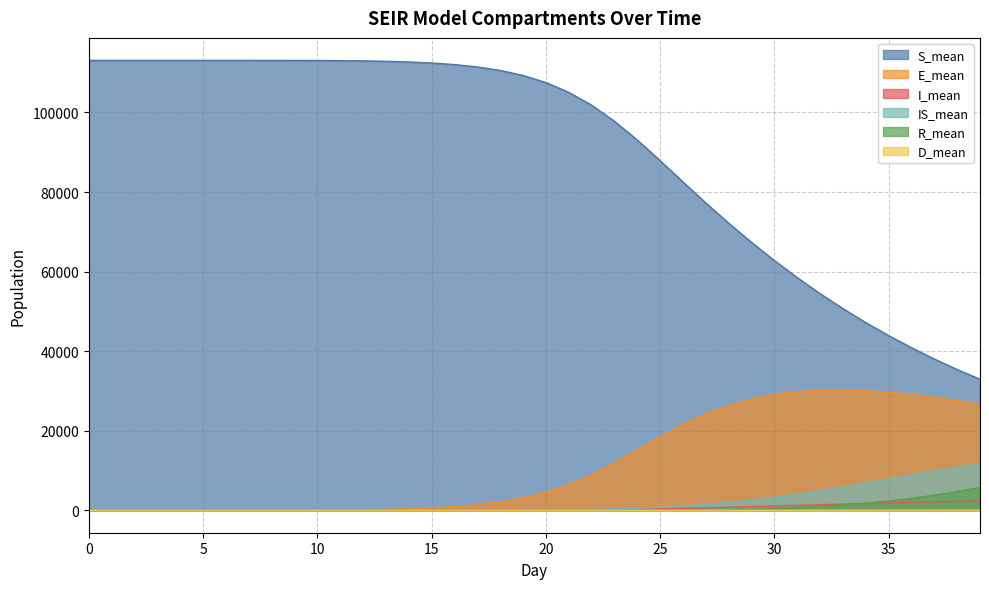

Reading left to right, transcribe all the data shown in this chart.

S_mean: 0=113093.0	1=113093.0	2=113093.0	3=113093.0	4=113093.0	5=113093.0	6=113092.9	7=113092.0	8=113088.4	9=113079.5	10=113060.7	11=113025.1	12=112962.7	13=112858.9	14=112692.6	15=112432.7	16=112037.6	17=111445.4	18=110572.9	19=109307.9	20=107521.5	21=105070.8	22=101843.1	23=97808.6	24=93077.6	25=87892.6	26=82542.6	27=77260.0	28=72179.5	29=67345.3	30=62775.5	31=58480.6	32=54455.4	33=50692.3	34=47181.2	35=43907.3	36=40858.1	37=38017.1	38=35376.9	39=32918.1
E_mean: 0=0.0	1=0.0	2=0.0	3=0.0	4=0.0	5=0.0	6=0.1	7=1.0	8=4.4	9=12.8	10=30.2	11=62.1	12=117.0	13=206.5	14=347.9	15=565.3	16=891.4	17=1374.6	18=2079.1	19=3089.9	20=4498.3	21=6400.8	22=8845.2	23=11799.3	24=15087.1	25=18427.7	26=21527.4	27=24178.7	28=26304.5	29=27926.2	30=29087.5	31=29829.6	32=30213.7	33=30285.5	34=30098.6	35=29694.7	36=29115.4	37=28400.2	38=27572.2	39=26664.8
I_mean: 0=0.0	1=0.0	2=0.0	3=0.0	4=0.0	5=0.0	6=0.0	7=0.0	8=0.0	9=0.0	10=0.1	11=0.3	12=0.7	13=1.5	14=2.9	15=5.2	16=9.0	17=14.8	18=23.8	19=37.3	20=57.5	21=86.5	22=127.7	23=184.3	24=260.0	25=355.5	26=470.2	27=602.0	28=748.7	29=903.8	30=1064.6	31=1226.8	32=1387.8	33=1546.0	34=1699.5	35=1846.4	36=1984.4	37=2112.7	38=2232.7	39=2342.5
IS_mean: 0=0.0	1=0.0	2=0.0	3=0.0	4=0.0	5=0.0	6=0.0	7=0.0	8=0.0	9=0.0	10=0.0	11=0.2	12=0.5	13=1.3	14=2.7	15=5.5	16=10.4	17=18.8	18=32.7	19=54.8	20=89.5	21=142.1	22=219.1	23=333.4	24=496.3	25=722.8	26=1027.7	27=1426.1	28=1923.6	29=2526.0	30=3230.3	31=4026.7	32=4903.6	33=5841.0	34=6822.2	35=7827.7	36=8833.4	37=9828.3	38=10793.7	39=11716.7
R_mean: 0=0.0	1=0.0	2=0.0	3=0.0	4=0.0	5=0.0	6=0.0	7=0.0	8=0.0	9=0.0	10=0.0	11=0.0	12=0.0	13=0.1	14=0.1	15=0.2	16=0.4	17=0.8	18=1.5	19=2.8	20=5.0	21=9.0	22=15.4	23=25.7	24=42.0	25=66.8	26=104.1	27=158.1	28=235.5	29=344.7	30=496.9	31=702.1	32=972.8	33=1322.5	34=1765.4	35=2313.7	36=2981.3	37=3770.4	38=4688.2	39=5737.7
D_mean: 0=0.0	1=0.0	2=0.0	3=0.0	4=0.0	5=0.0	6=0.0	7=0.0	8=0.0	9=0.0	10=0.0	11=0.0	12=0.0	13=0.0	14=0.0	15=0.0	16=0.0	17=0.0	18=0.0	19=0.0	20=0.0	21=0.0	22=0.0	23=0.0	24=0.1	25=0.1	26=0.2	27=0.4	28=0.7	29=1.1	30=1.7	31=2.6	32=3.7	33=5.2	34=7.1	35=9.6	36=12.6	37=16.3	38=20.5	39=25.4